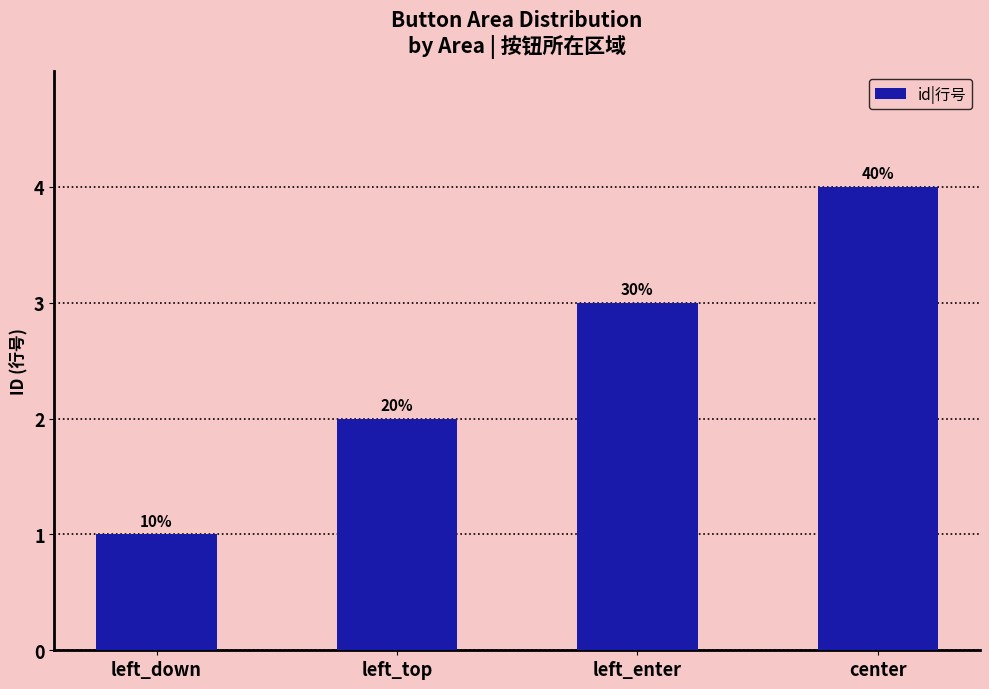

Are the bars horizontal?

No